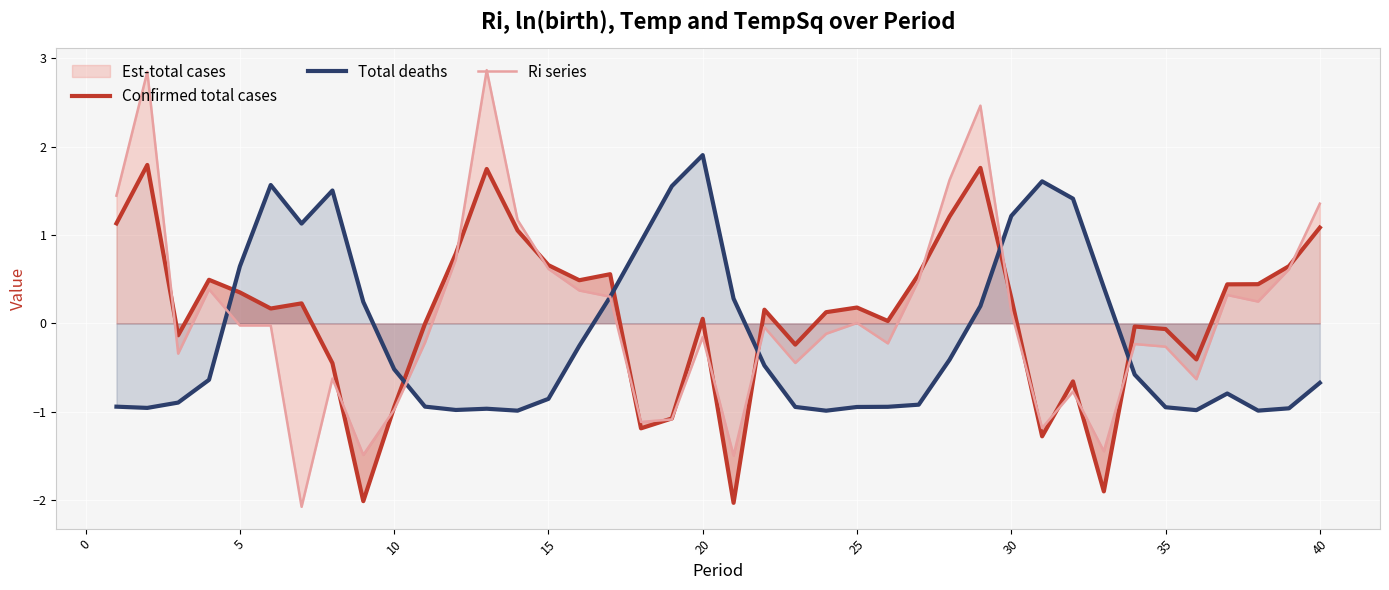

True or false: Total deaths has a value of -0.4 at 40.

False